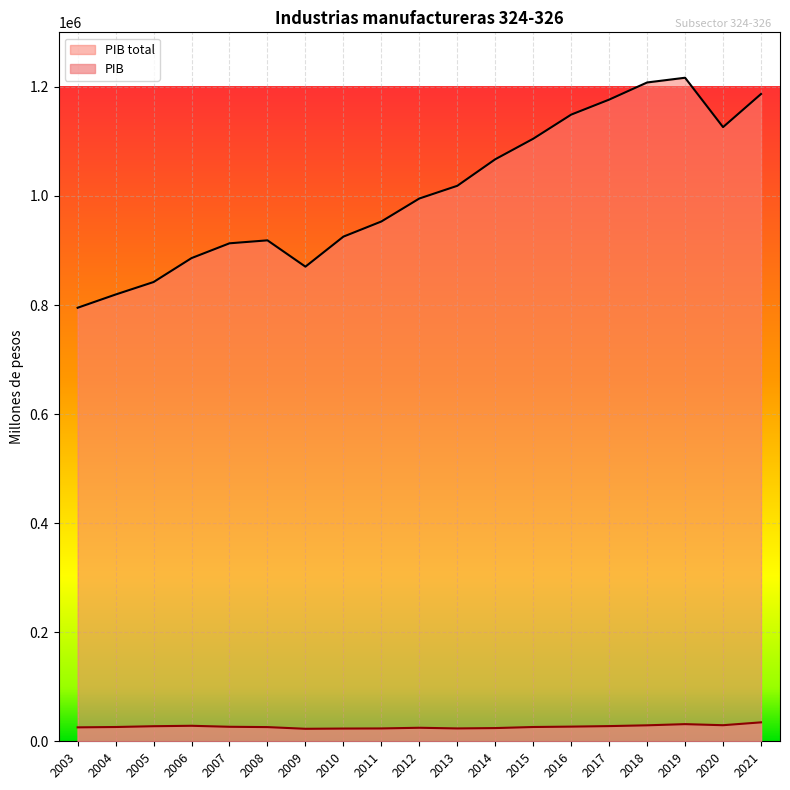

Between 2020 and 2006, which is larger?

2020